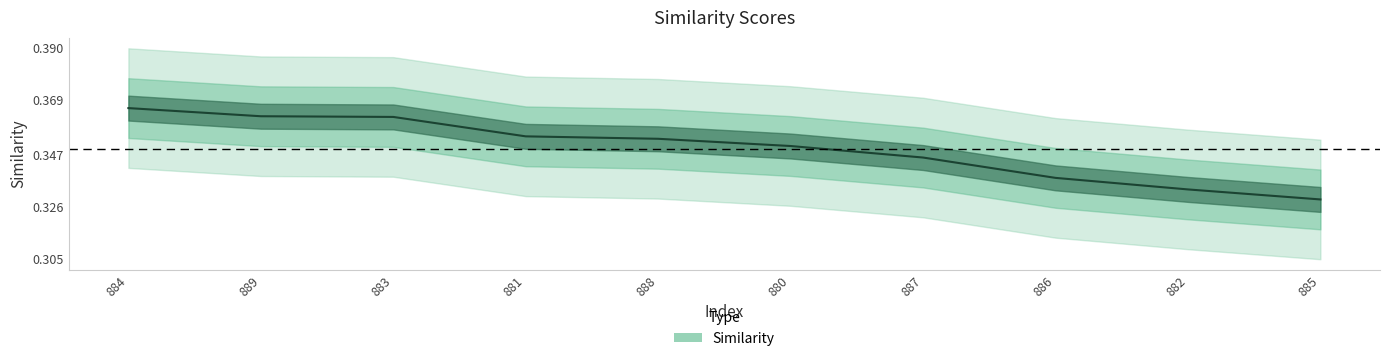

What is the sum of all values?

3.5